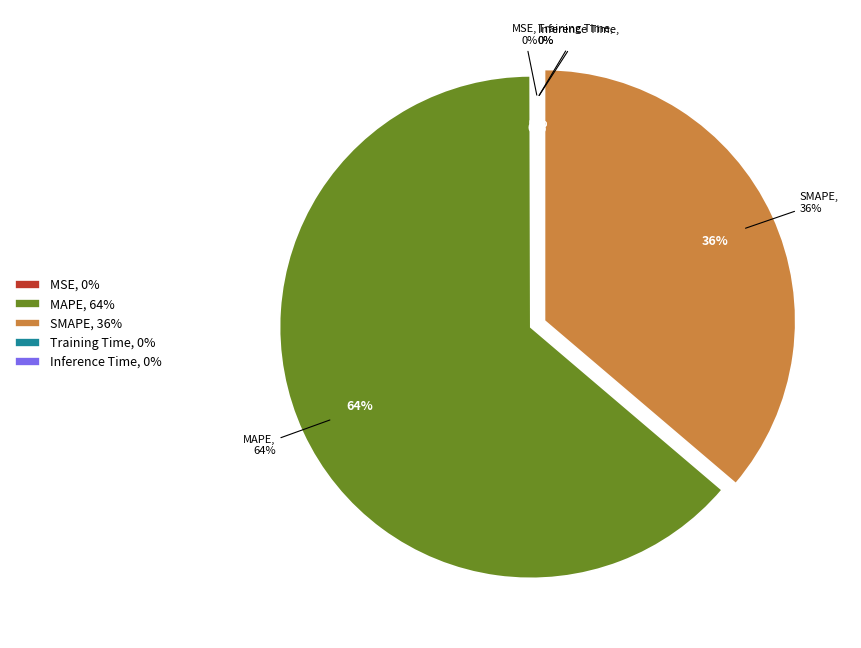

Rank the categories by value from highest to lowest.

MAPE, SMAPE, MSE, Training Time, Inference Time